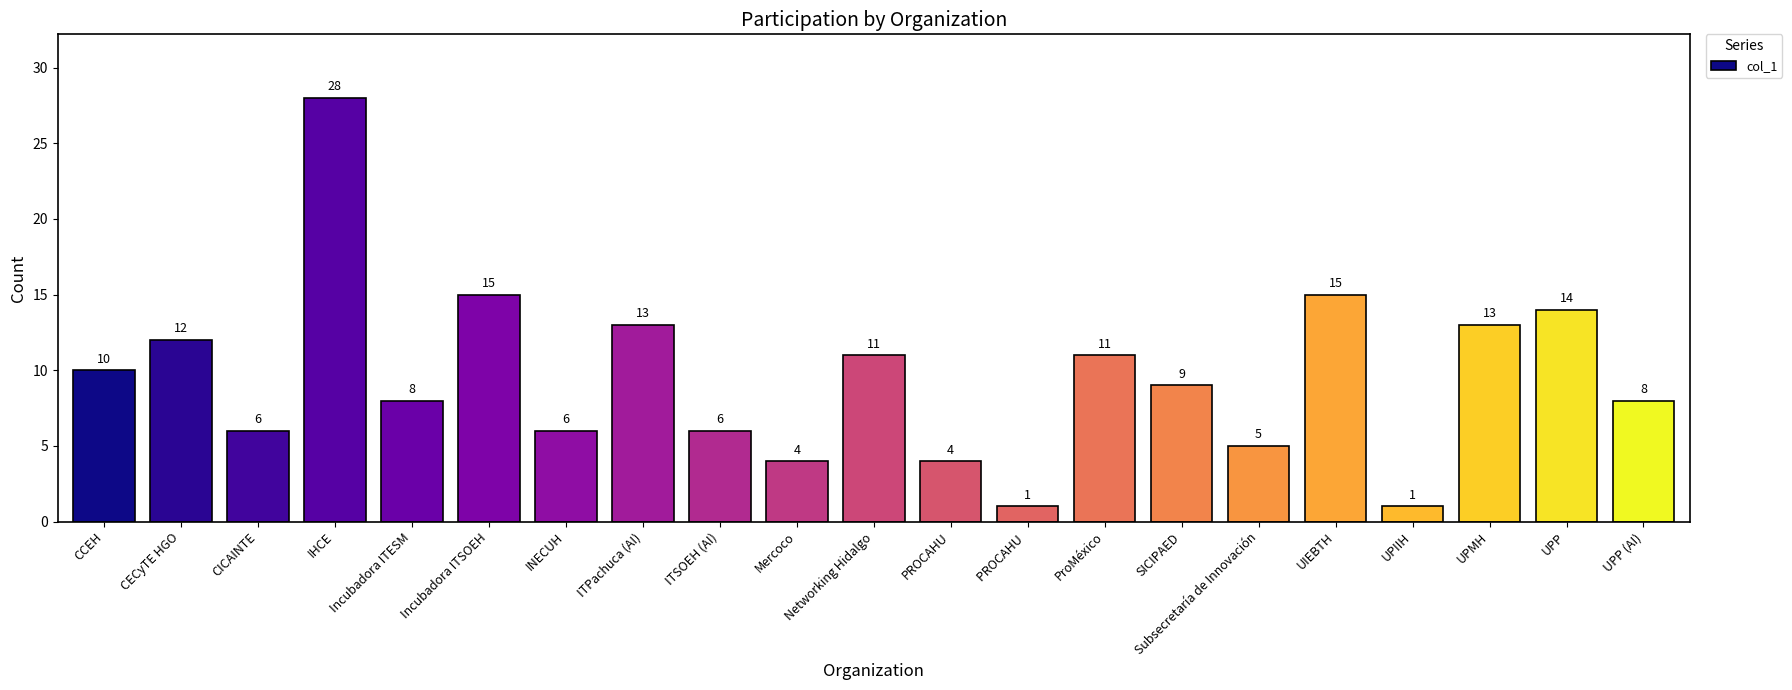

What position from the left is Incubadora ITESM?

5